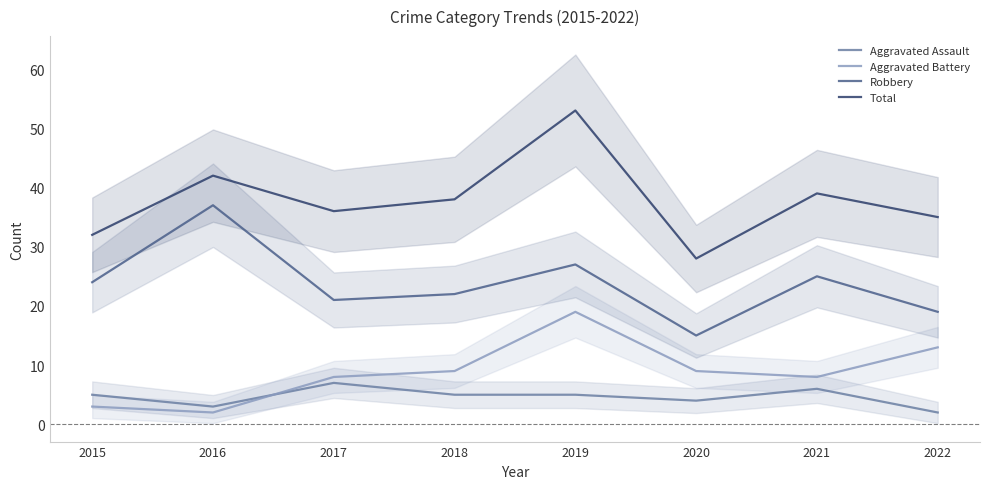

Between 2018 and 2021, which series saw the biggest shift?

Robbery